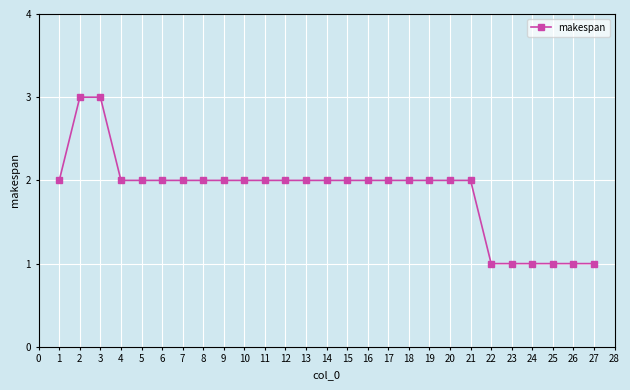

What is the value of the 1st point from the left?

2